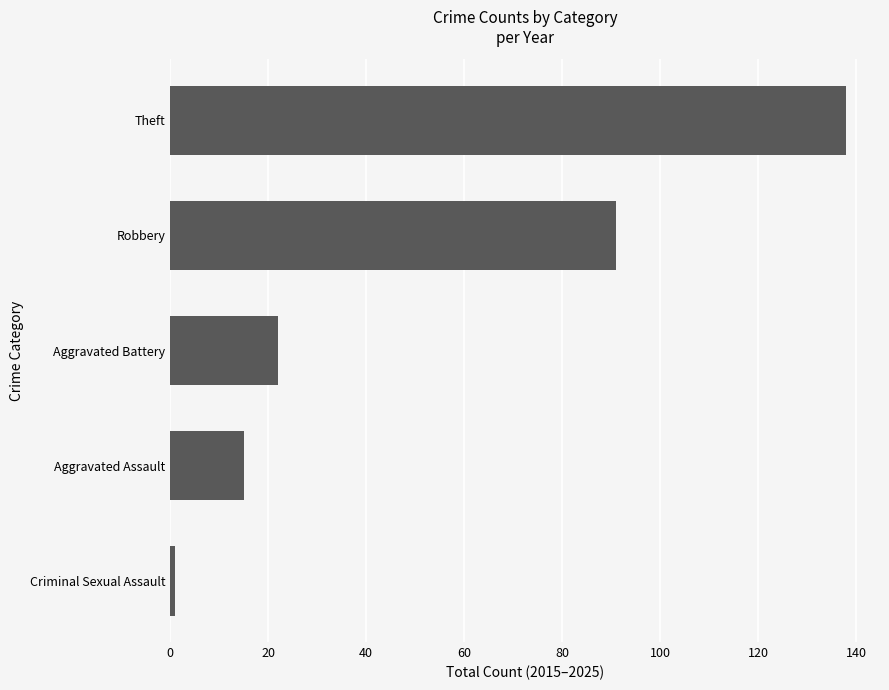

Which has a higher value, Theft or Criminal Sexual Assault?

Theft